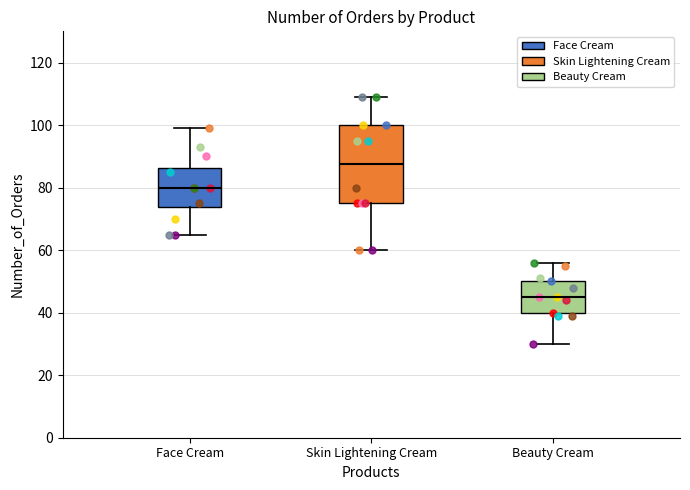

Reading left to right, read every box against the y-axis: the position of its median line, the range the box covers, and the ends of its whiskers. The values are not printed on the chart, so give them approximately, as read against the axis.

Face Cream: median 80, box 74 to 86, whiskers 66 to 100
Skin Lightening Cream: median 88, box 76 to 100, whiskers 60 to 110
Beauty Cream: median 46, box 40 to 50, whiskers 30 to 56